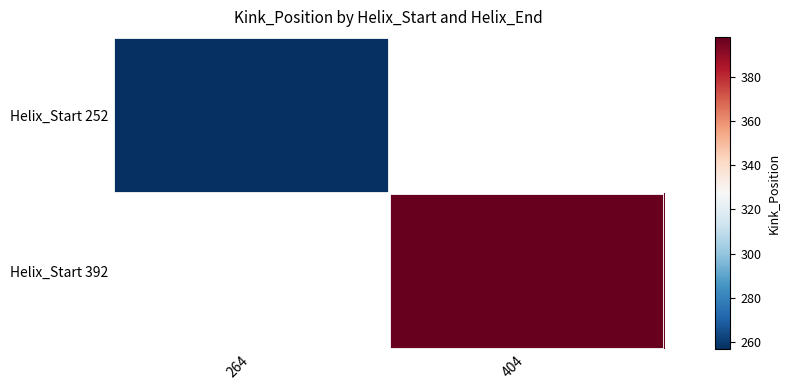

What is the approximate value of Helix_Start 252 at 264?

257.0